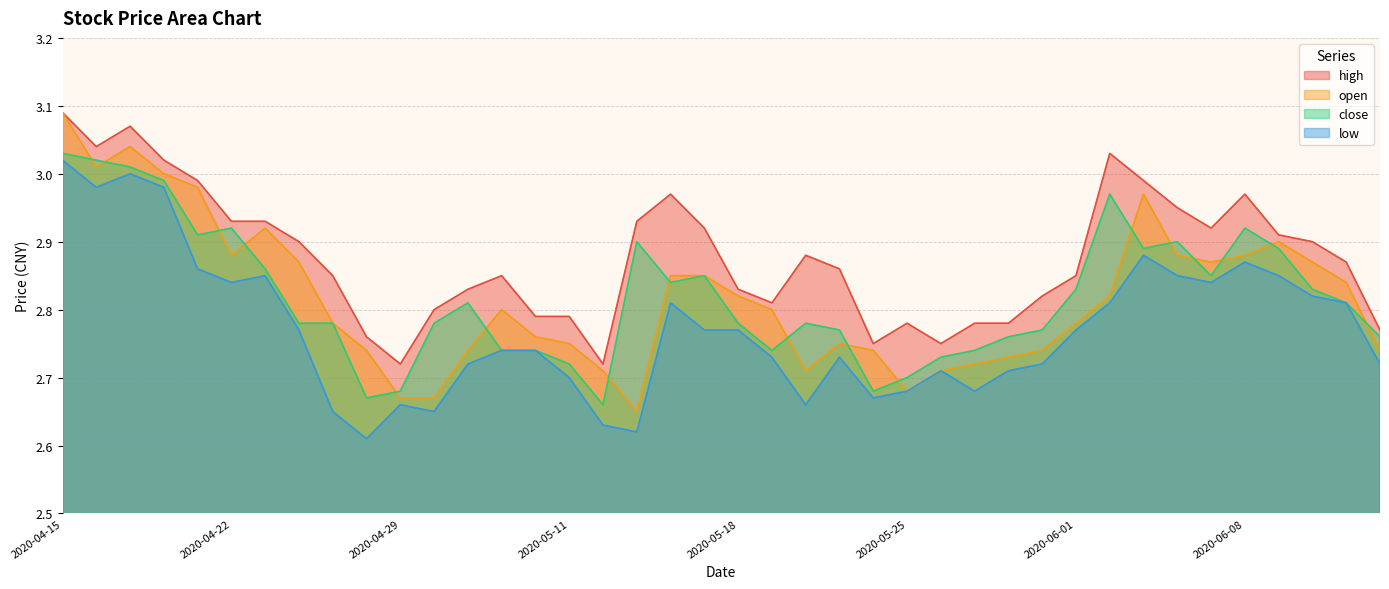

True or false: open and low cross at least once.

False